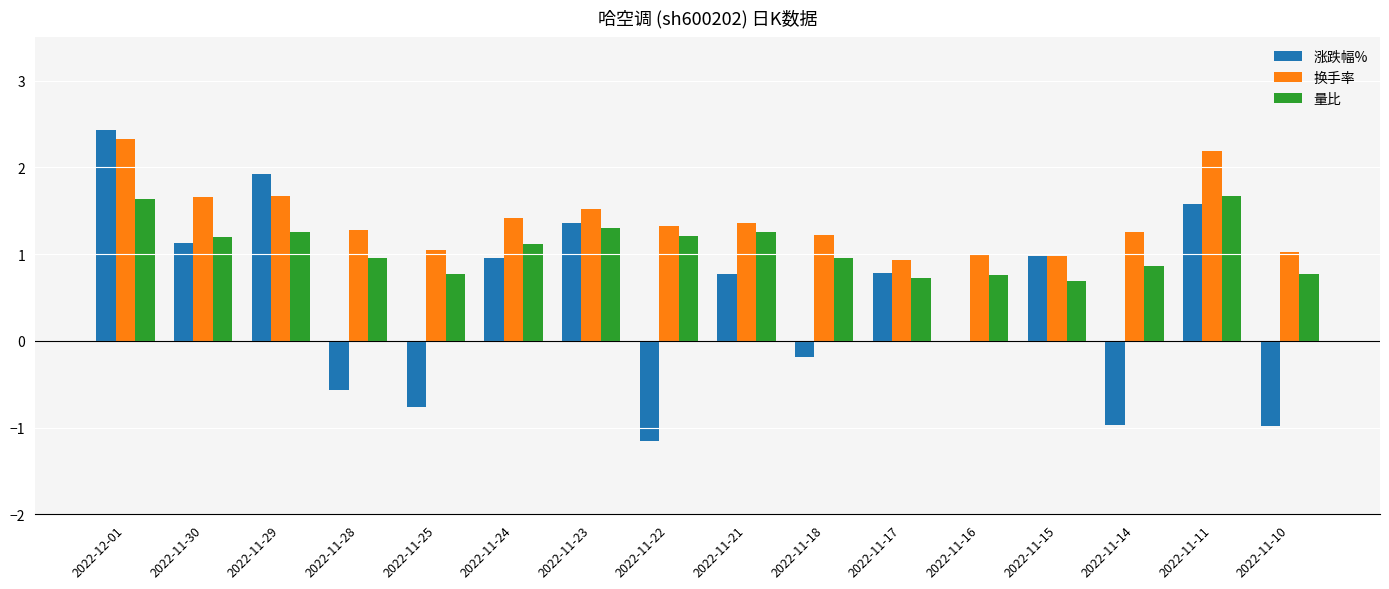

At which label does 量比 first exceed 1?

2022-12-01